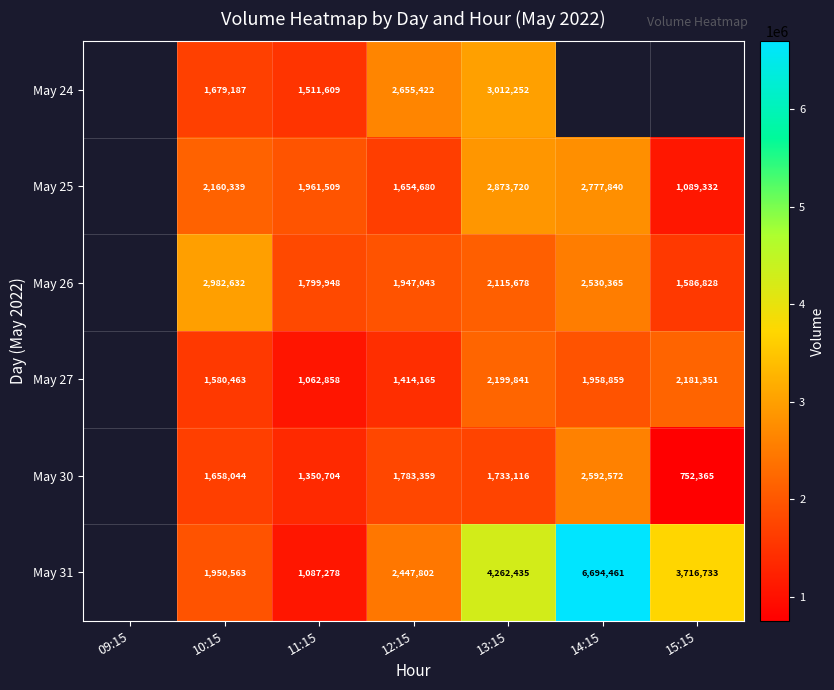

Is the value of May 27 at 13:15 greater than the value of May 31 at 10:15?

Yes